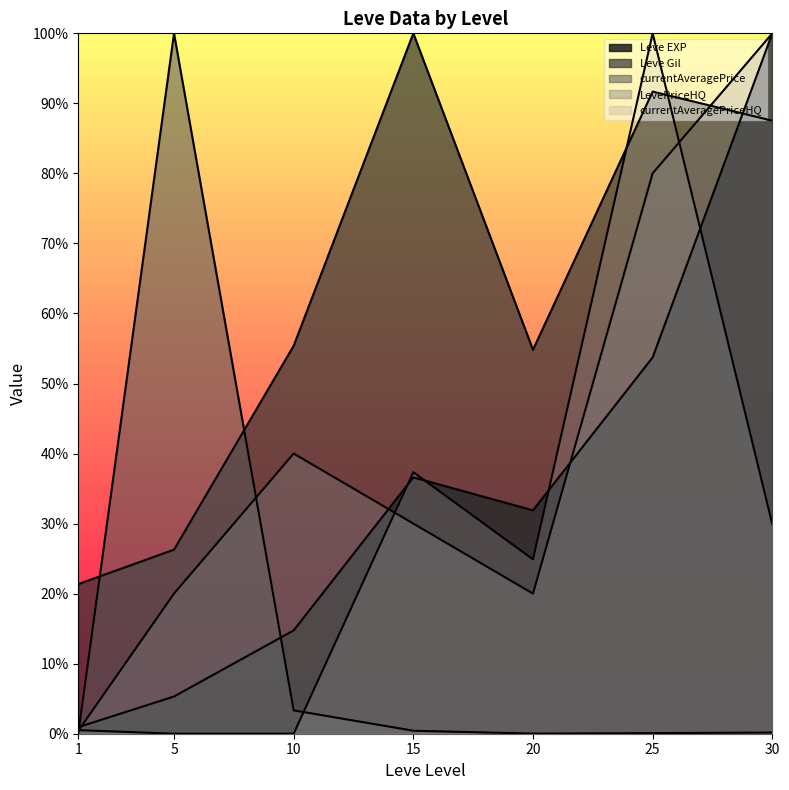

What is the sum of all Leve EXP values?

2.4